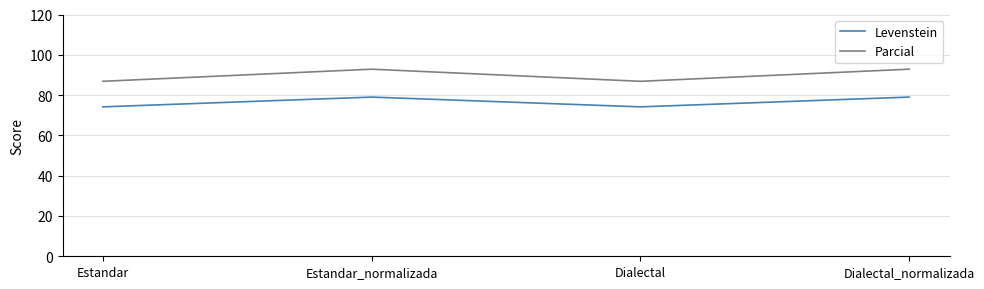

Reading left to right, list all the values displayed in this chart.

Levenstein: 74.2	79.0	74.2	79.0
Parcial: 86.8	92.9	86.8	92.9